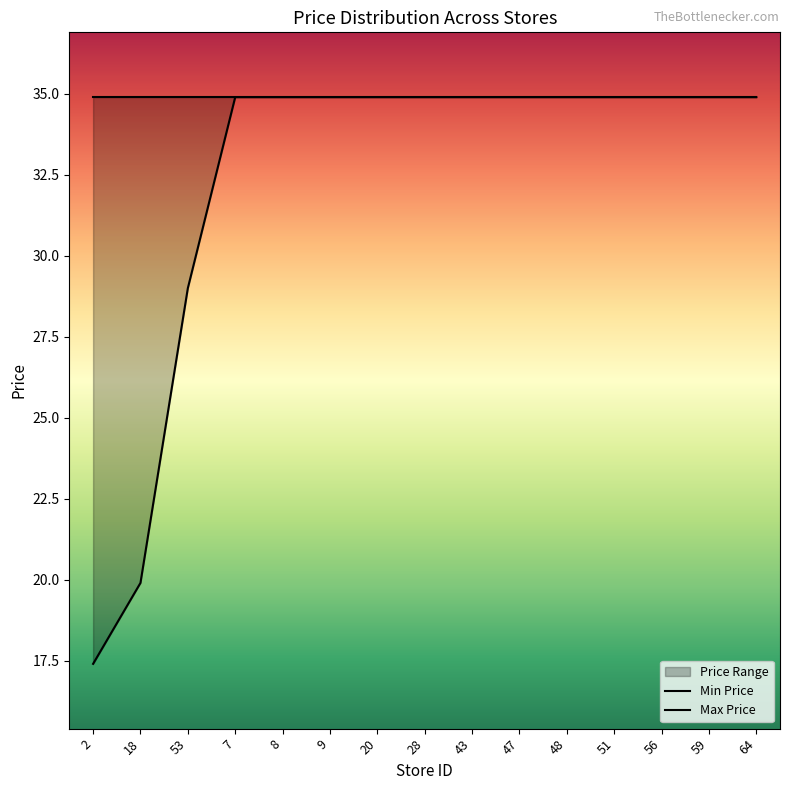

List the labels in order of value, smallest first.

2, 18, 53, 7, 8, 9, 20, 28, 43, 47, 48, 51, 56, 59, 64